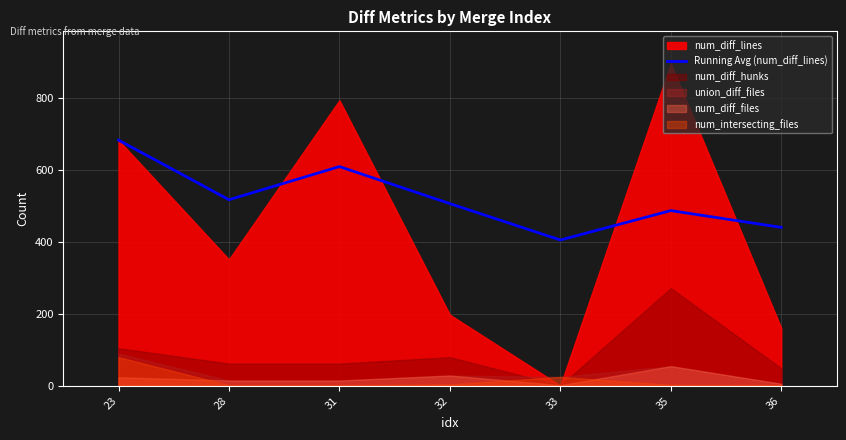

What is the lowest value of the Running Avg (num_diff_lines) series?

406.0